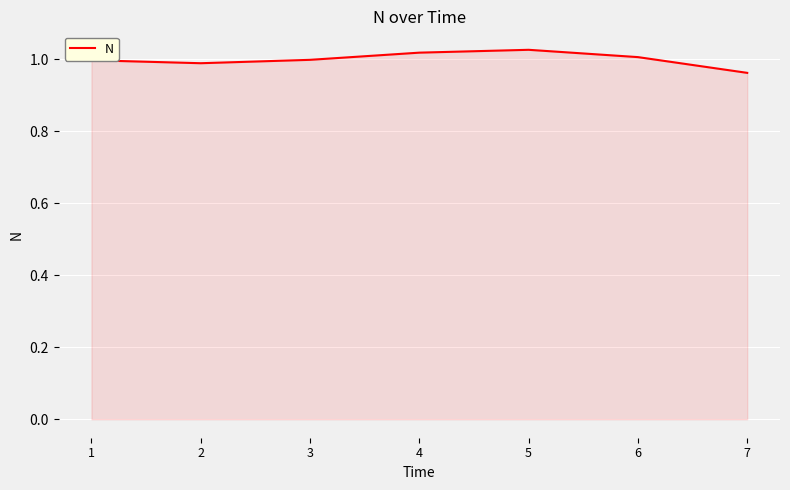

What is the sum of all values?

7.0